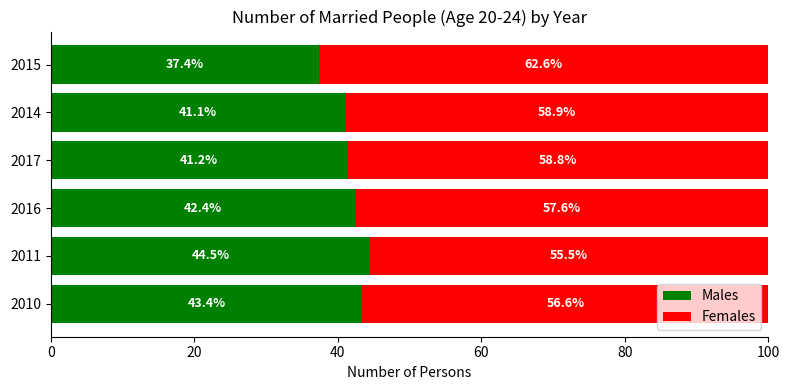

The value of Males at 2017 is 41.2. True or false?

True